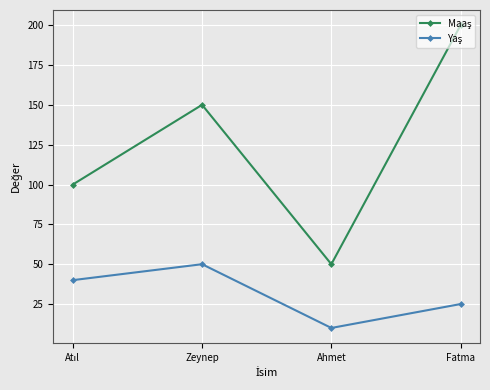

At which category is the sum across all series the highest?

Fatma